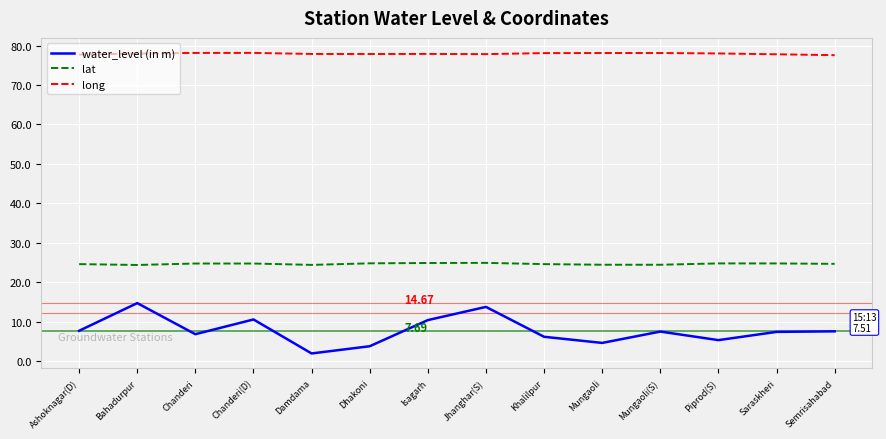

Between Dhakoni and Jhanghar(S), which series saw the biggest shift?

water_level (in m)